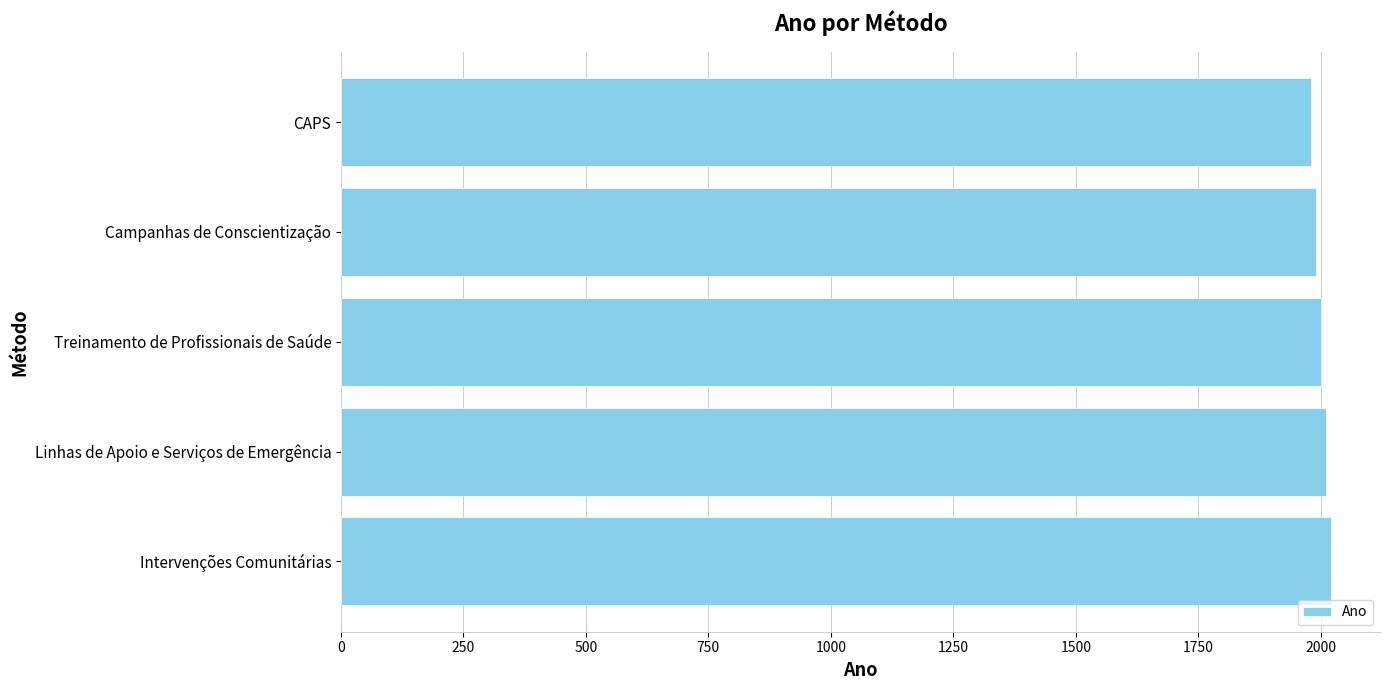

Reading top to bottom, list all the values displayed in this chart.

CAPS=1980	Campanhas de Conscientização=1990	Treinamento de Profissionais de Saúde=2000	Linhas de Apoio e Serviços de Emergência=2010	Intervenções Comunitárias=2020